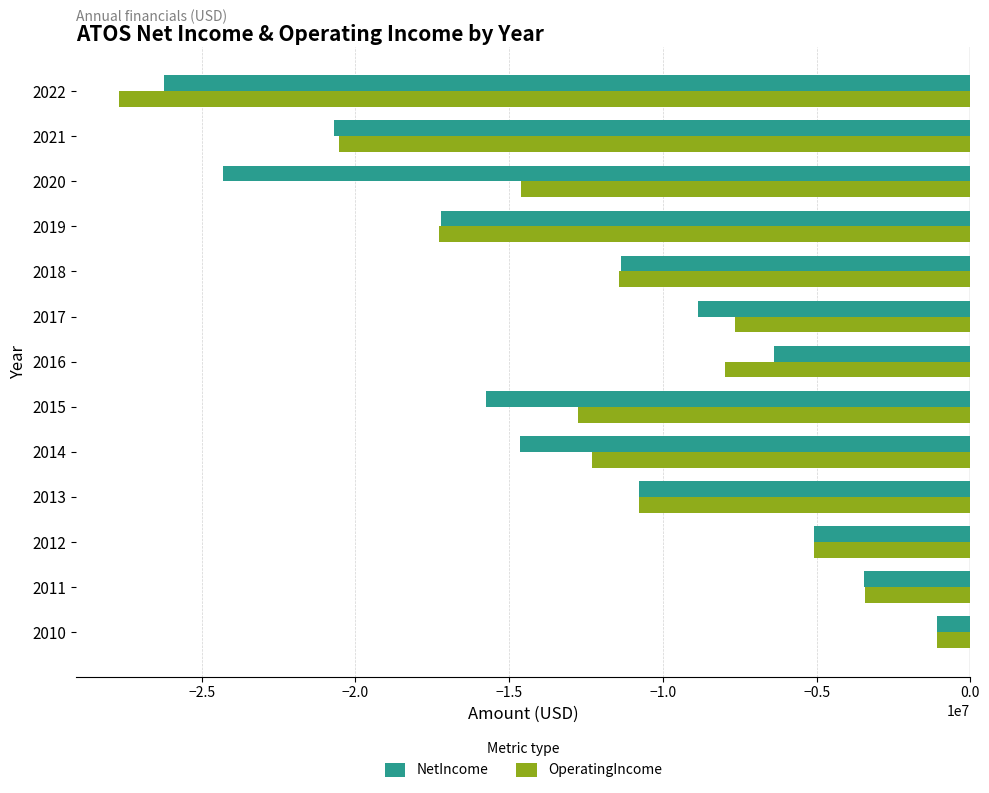

What is the highest value of the NetIncome series?

-1086930